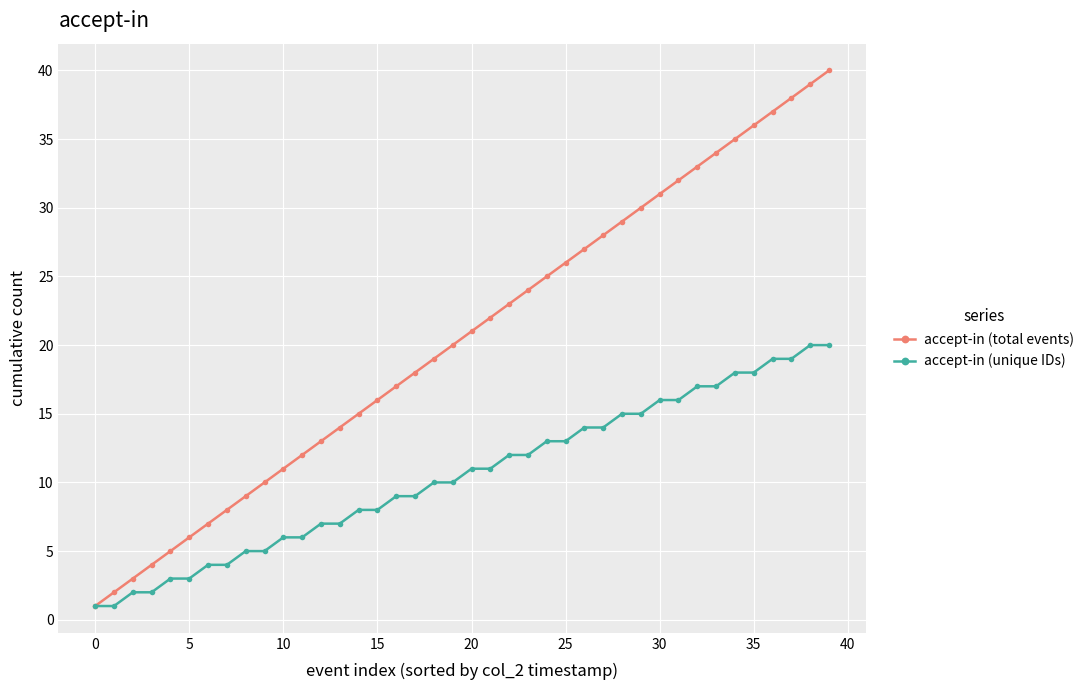

Which series has the largest total across all categories?

accept-in (total events)